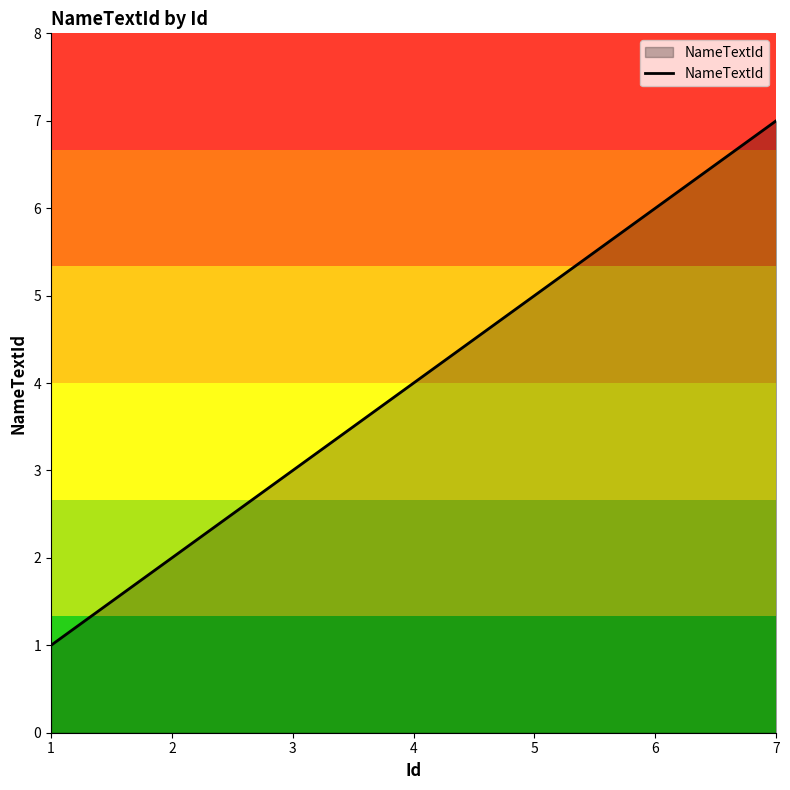

True or false: the data shows 7 at 7.

True